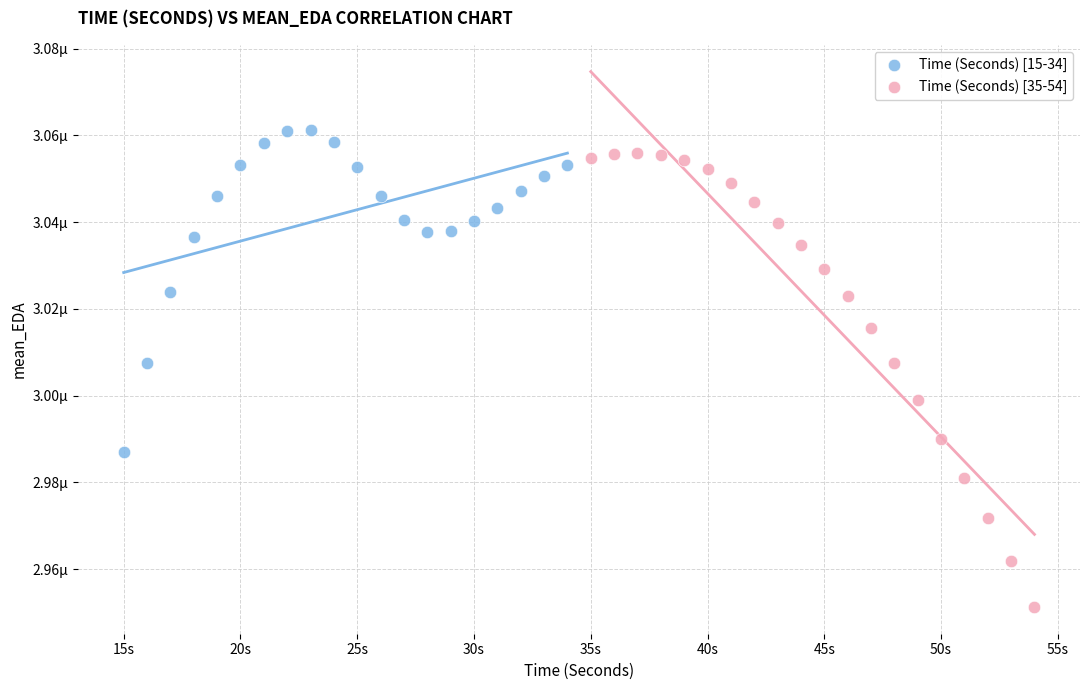

Which series reaches the maximum Y coordinate?

Time (Seconds) [15-34]